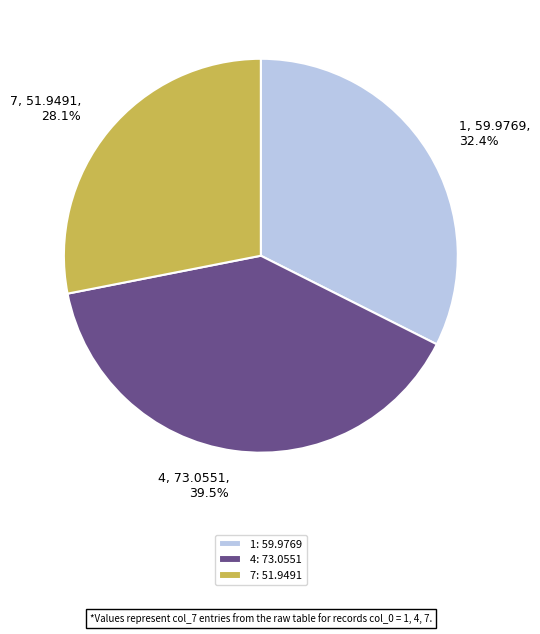

Does 4 represent more than half of the total?

No